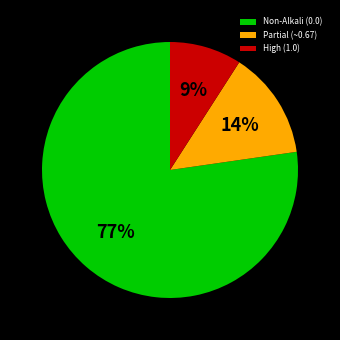

How many slices are in this pie chart?

3